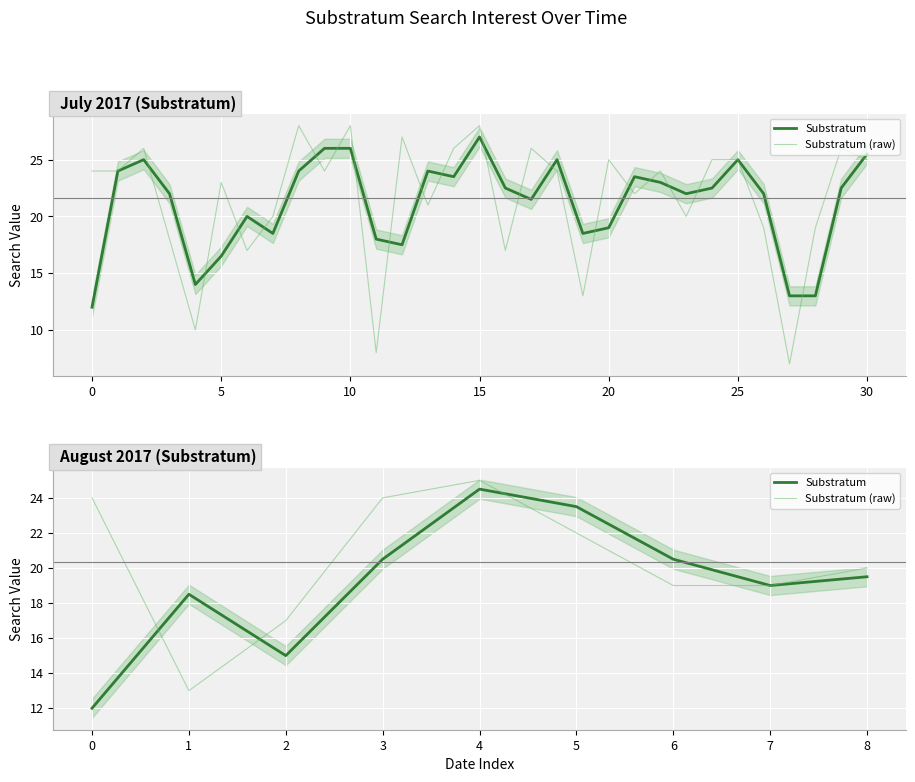

Which series ends up on top after the final intersection of Substratum (raw) and Substratum?

Substratum